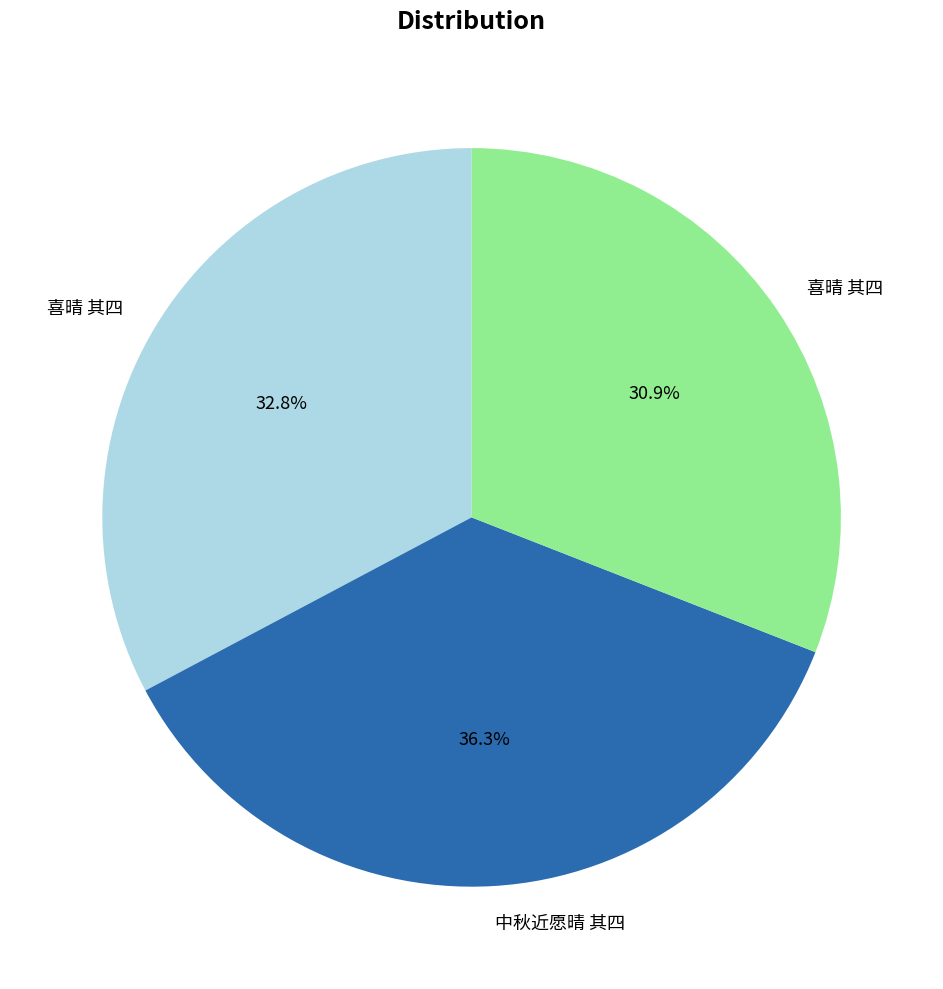

Does any single category account for the majority?

No